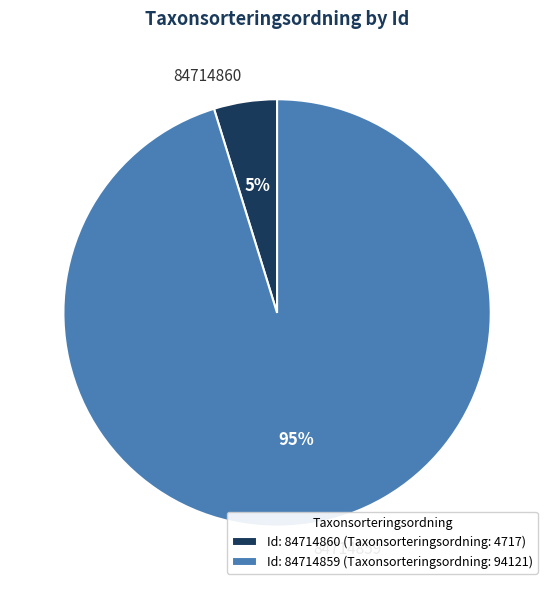

Rank the categories by value from highest to lowest.

84714859, 84714860